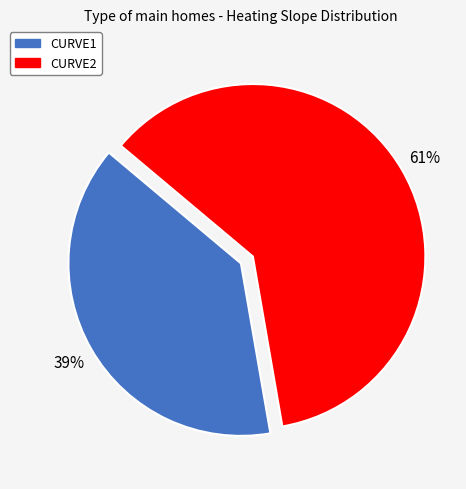

Is there any slice that represents more than half of the pie?

Yes